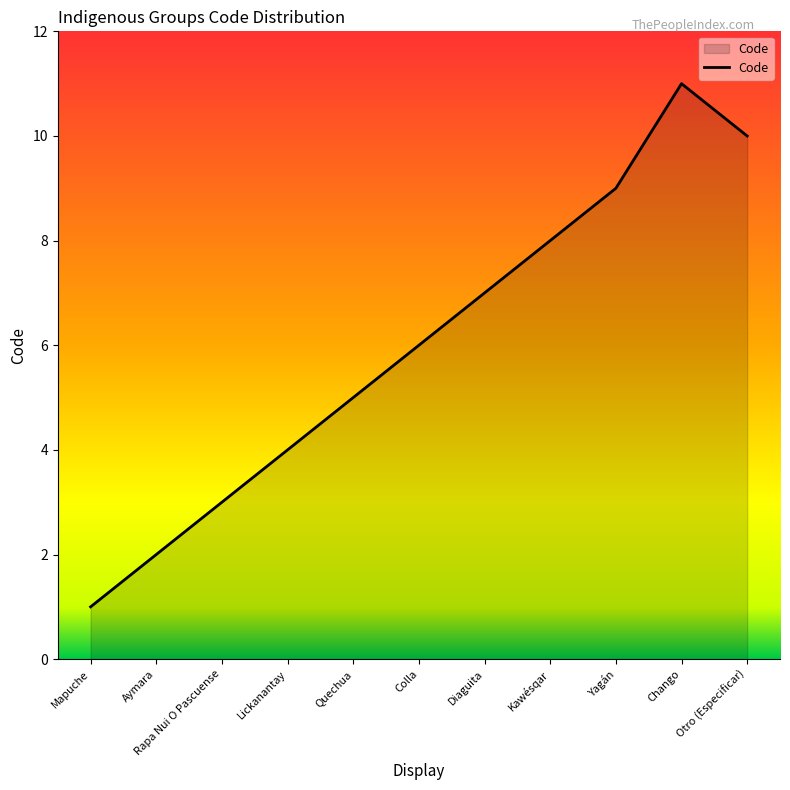

How many lines are shown in the chart?

1